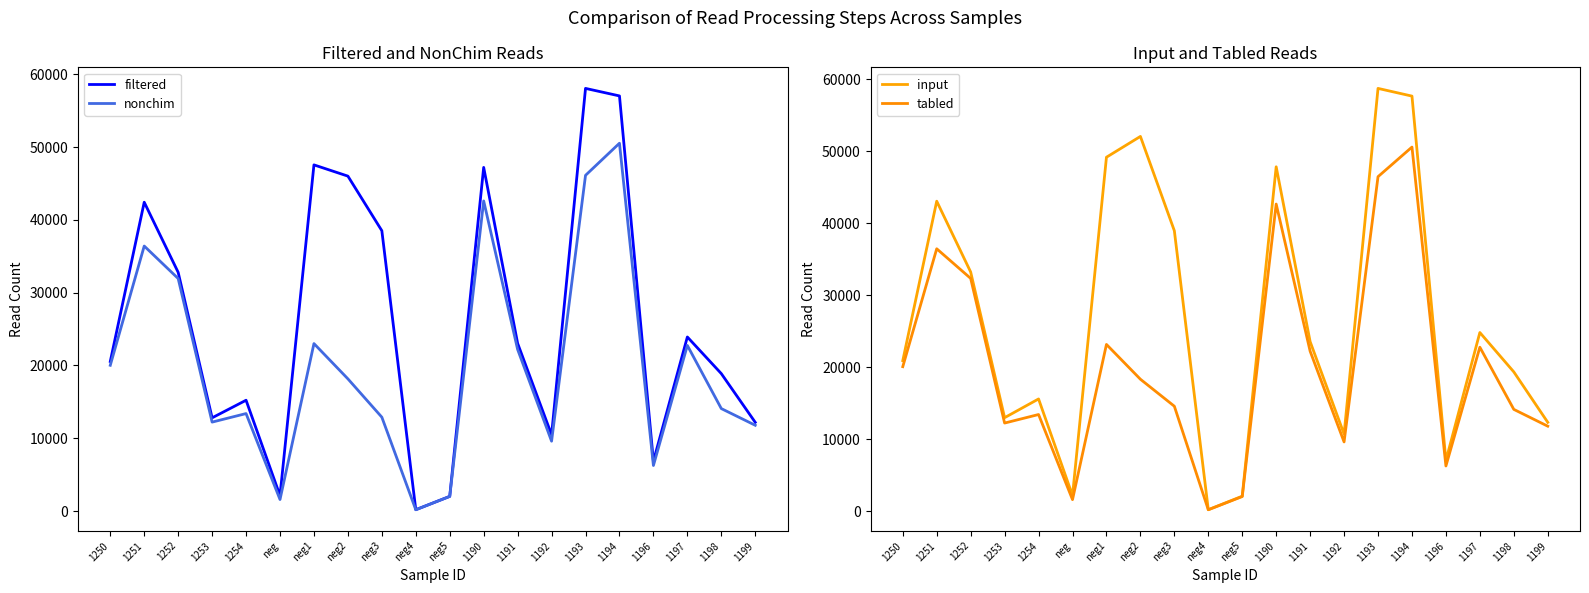

Which has a higher value, 1192 or 1198?

1198